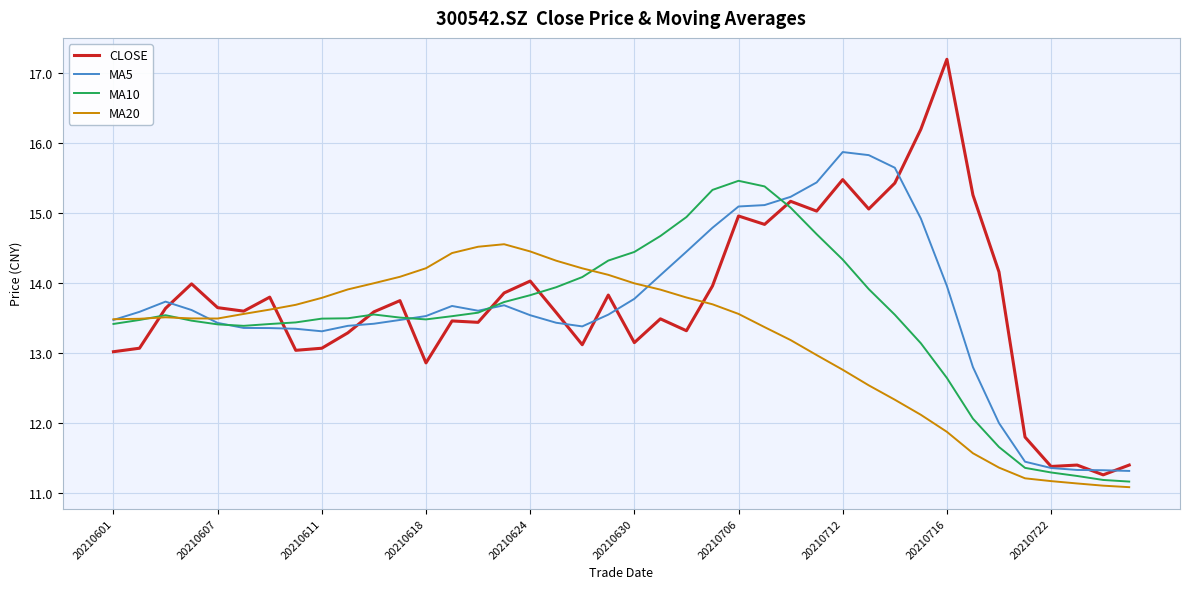

How many categories are shown in the chart?

40